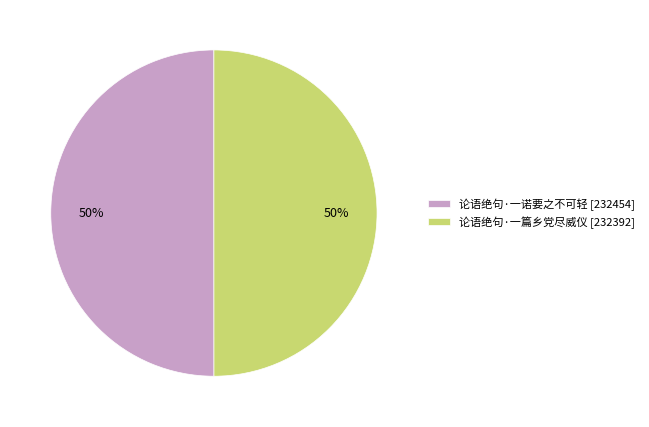

What is the ratio of the value at 论语绝句·一篇乡党尽威仪 to the value at 论语绝句·一诺要之不可轻?

1.0